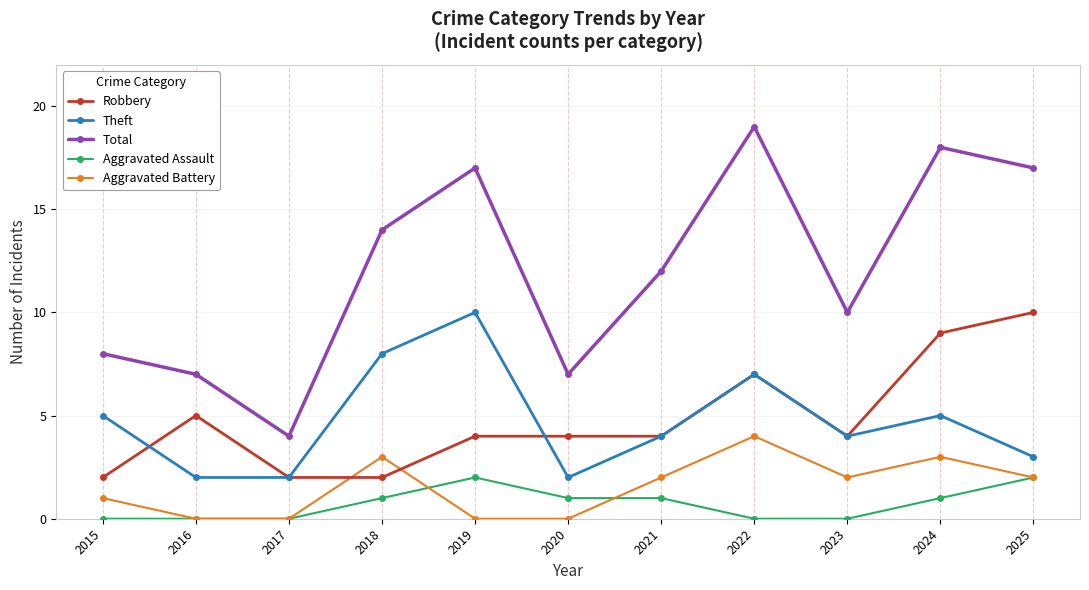

True or false: Theft and Total intersect in this chart.

False